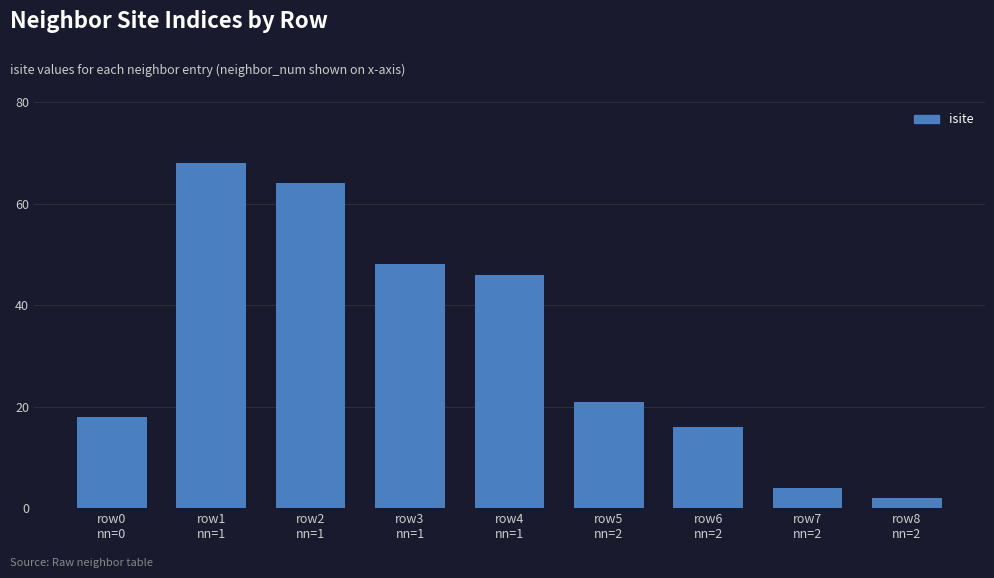

Rank the categories by value from lowest to highest.

row8
nn=2, row7
nn=2, row6
nn=2, row0
nn=0, row5
nn=2, row4
nn=1, row3
nn=1, row2
nn=1, row1
nn=1